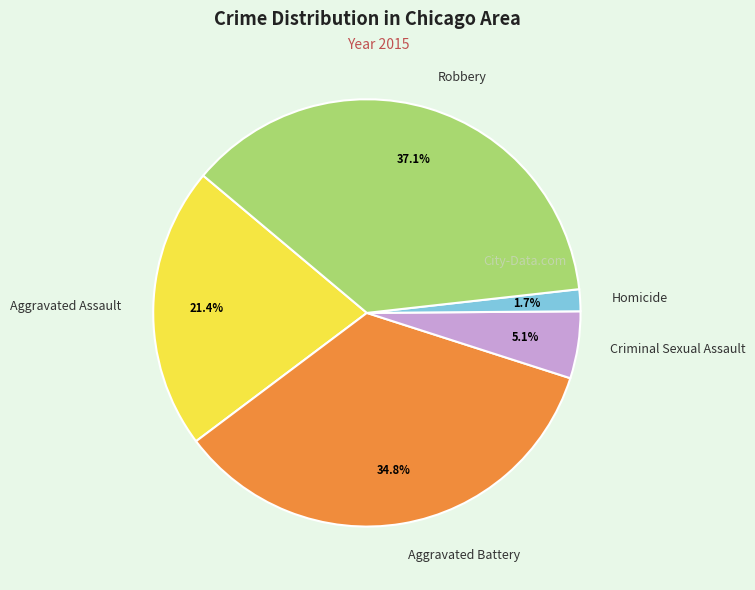

To the nearest percent, what is the difference between the Aggravated Assault and Robbery slice percentages?

16%